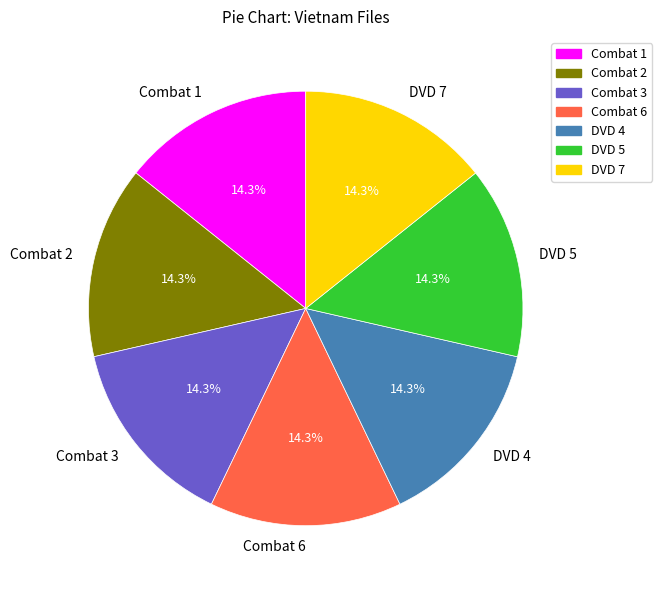

Does any single category account for the majority?

No